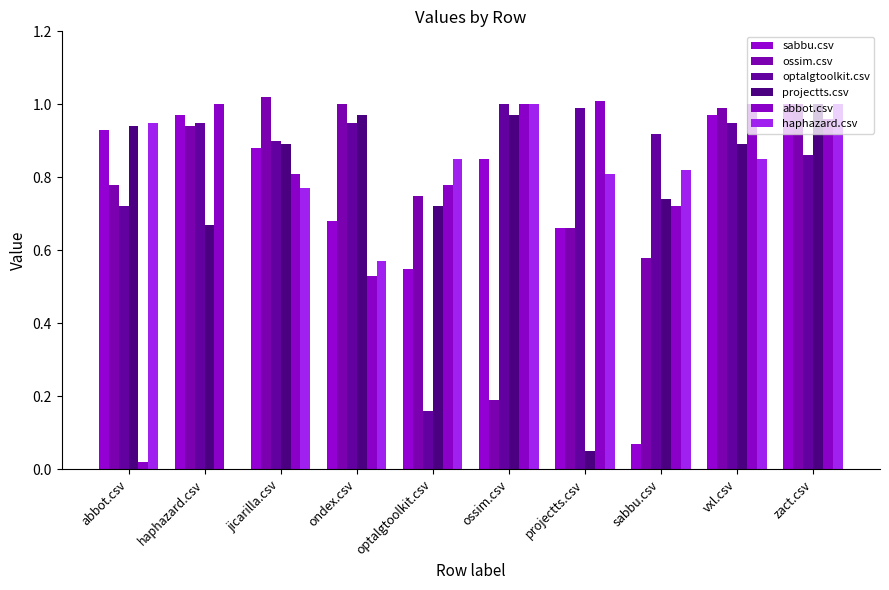

Reading left to right, list all the values displayed in this chart.

sabbu.csv: abbot.csv=0.9	haphazard.csv=1.0	jicarilla.csv=0.9	ondex.csv=0.7	optalgtoolkit.csv=0.6	ossim.csv=0.8	projectts.csv=0.7	sabbu.csv=0.1	vxl.csv=1.0	zact.csv=1.0
ossim.csv: abbot.csv=0.8	haphazard.csv=0.9	jicarilla.csv=1.0	ondex.csv=1.0	optalgtoolkit.csv=0.8	ossim.csv=0.2	projectts.csv=0.7	sabbu.csv=0.6	vxl.csv=1.0	zact.csv=1.0
optalgtoolkit.csv: abbot.csv=0.7	haphazard.csv=0.9	jicarilla.csv=0.9	ondex.csv=0.9	optalgtoolkit.csv=0.2	ossim.csv=1.0	projectts.csv=1.0	sabbu.csv=0.9	vxl.csv=0.9	zact.csv=0.9
projectts.csv: abbot.csv=0.9	haphazard.csv=0.7	jicarilla.csv=0.9	ondex.csv=1.0	optalgtoolkit.csv=0.7	ossim.csv=1.0	projectts.csv=0.1	sabbu.csv=0.7	vxl.csv=0.9	zact.csv=1.0
abbot.csv: abbot.csv=0.0	haphazard.csv=1.0	jicarilla.csv=0.8	ondex.csv=0.5	optalgtoolkit.csv=0.8	ossim.csv=1.0	projectts.csv=1.0	sabbu.csv=0.7	vxl.csv=1.0	zact.csv=1.0
haphazard.csv: abbot.csv=0.9	haphazard.csv=0.0	jicarilla.csv=0.8	ondex.csv=0.6	optalgtoolkit.csv=0.8	ossim.csv=1.0	projectts.csv=0.8	sabbu.csv=0.8	vxl.csv=0.8	zact.csv=1.0